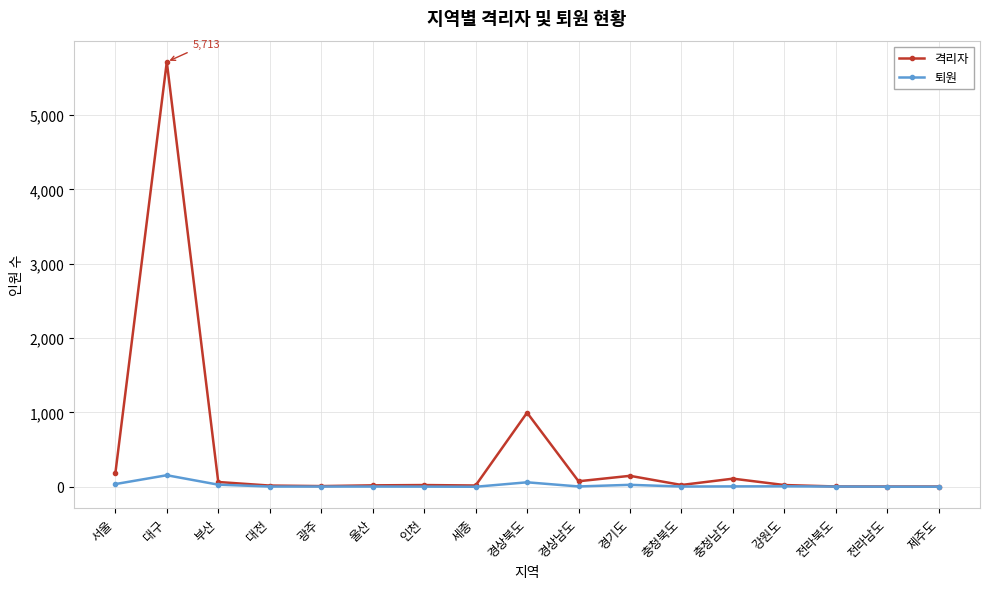

At how many categories does at least one series exceed 2066?

1